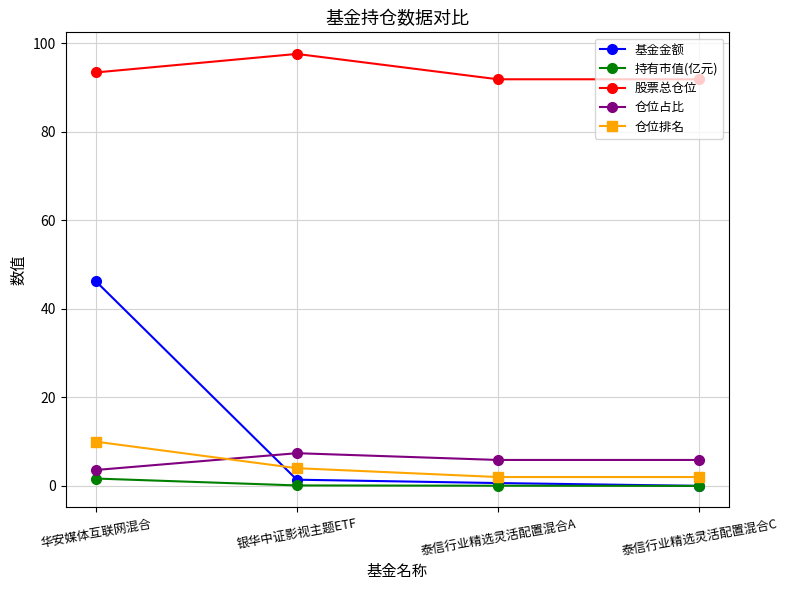

Which category has the highest value across all series?

银华中证影视主题ETF